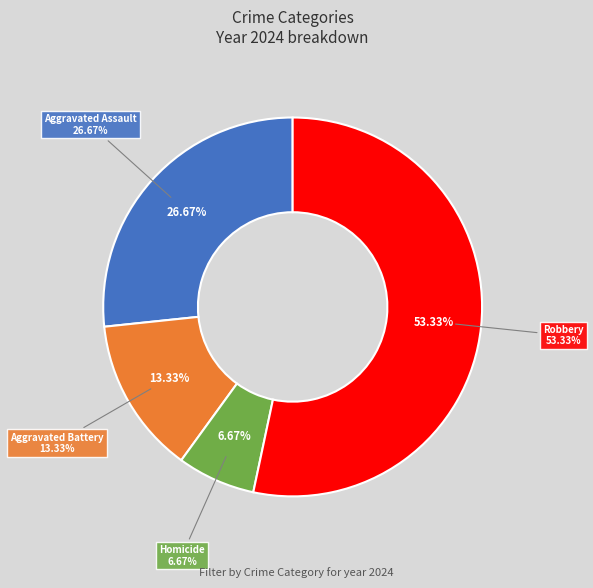

What percentage is the Aggravated Assault slice, to the nearest percent?

27%